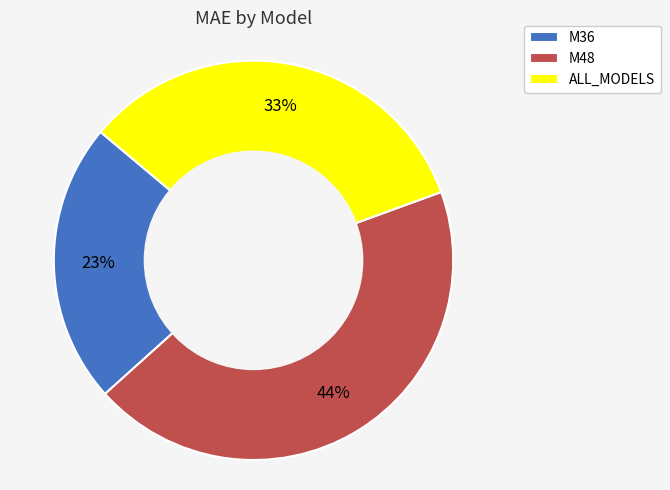

To the nearest percent, what is the combined percentage of M48 and ALL_MODELS?

77%